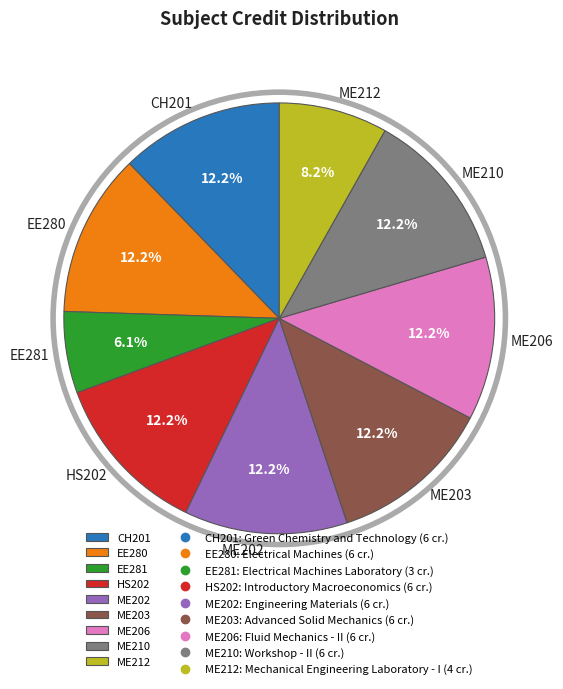

What is the smallest slice in the pie chart?

EE281